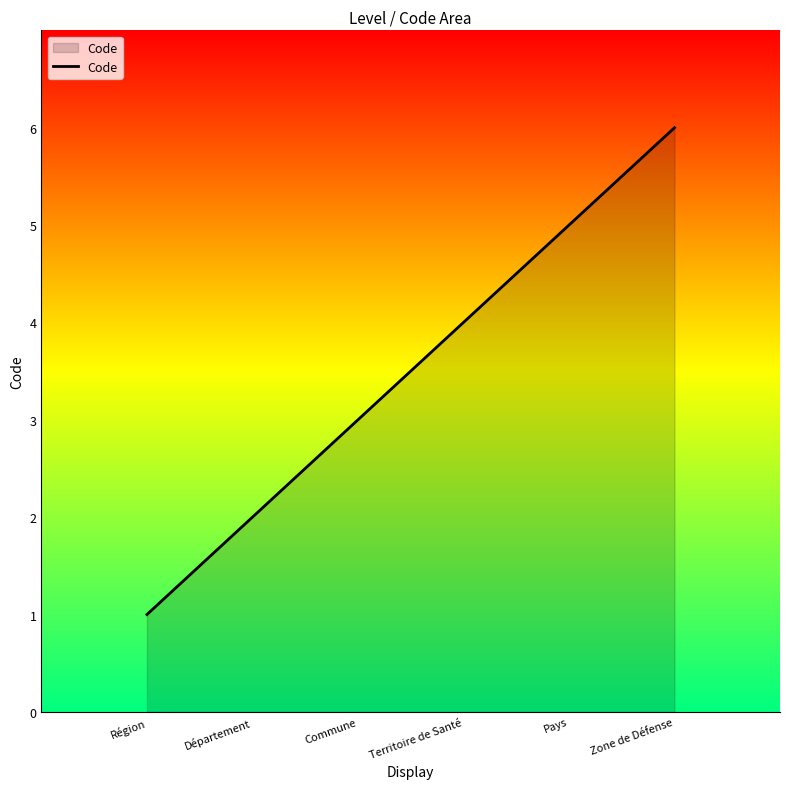

The chart shows a value of 8 at Zone de Défense. True or false?

False